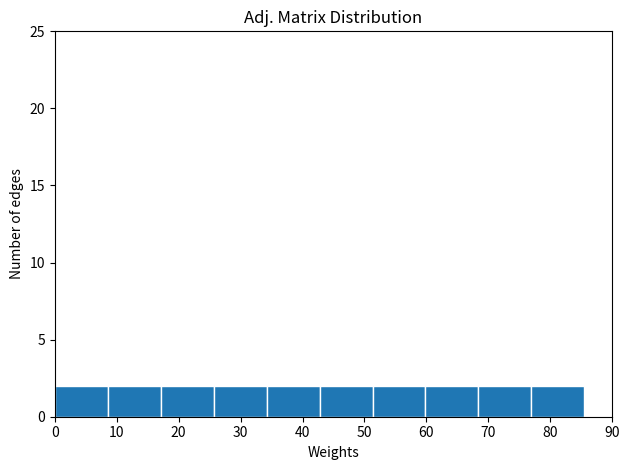

Reading left to right, list every bar in this chart as the range it spans on the x-axis followed by its height. Neither the bar edges nor the heights are printed on the chart, so give them approximately, as read against the axes.

0 to 9: 2
9 to 17: 2
17 to 26: 2
26 to 34: 2
34 to 43: 2
43 to 51: 2
51 to 60: 2
60 to 68: 2
68 to 77: 2
77 to 86: 2